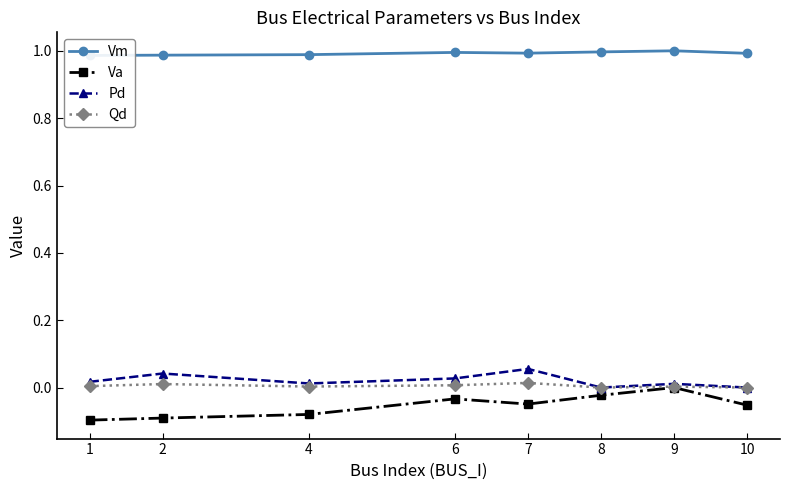

What is the sum of the Vm values at 10 and 4?

2.0